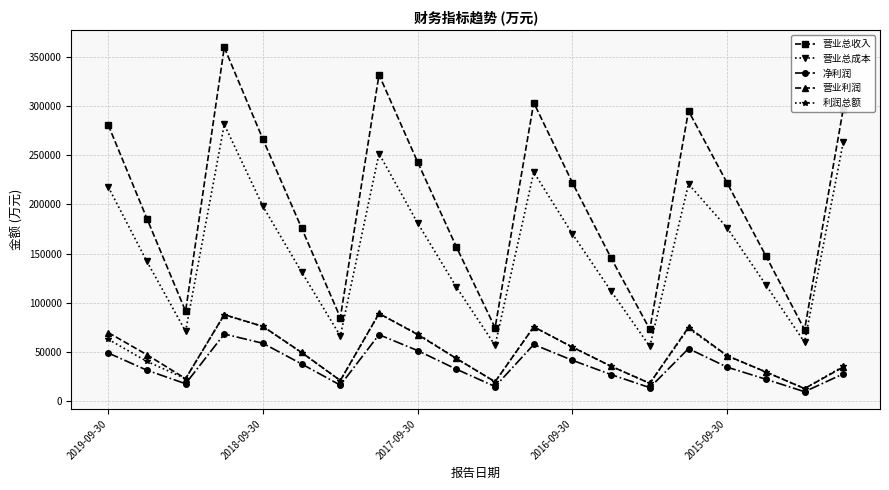

True or false: 营业总成本 has more than 2 interior local peaks.

True